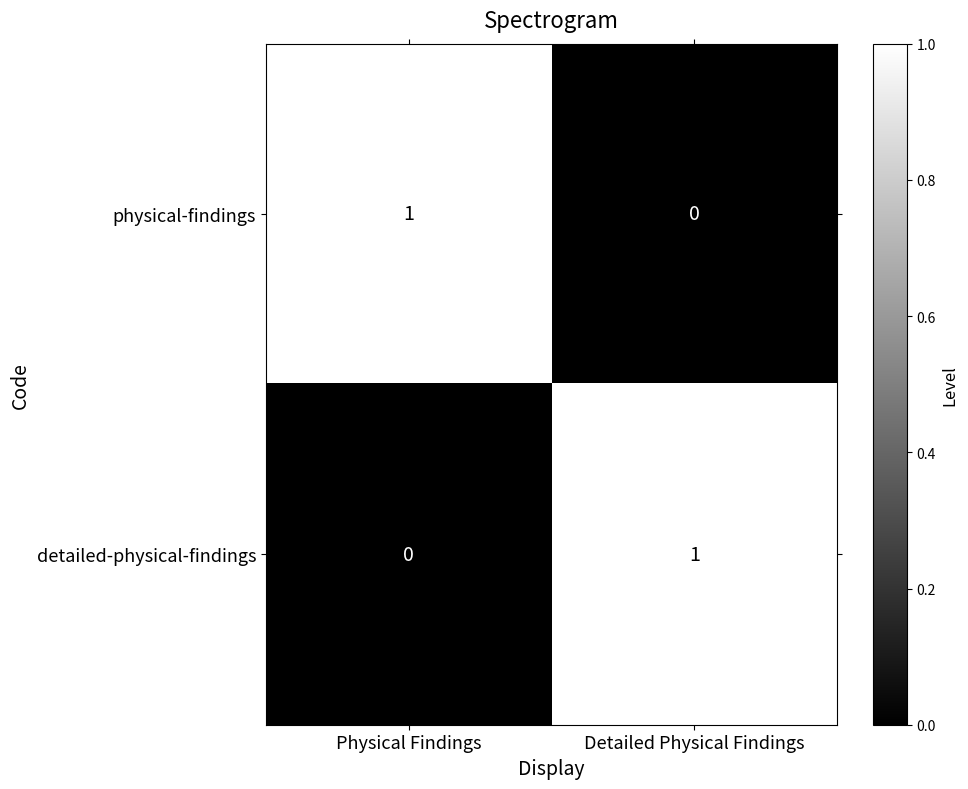

Where is detailed-physical-findings nearest to the value 0?

Physical Findings